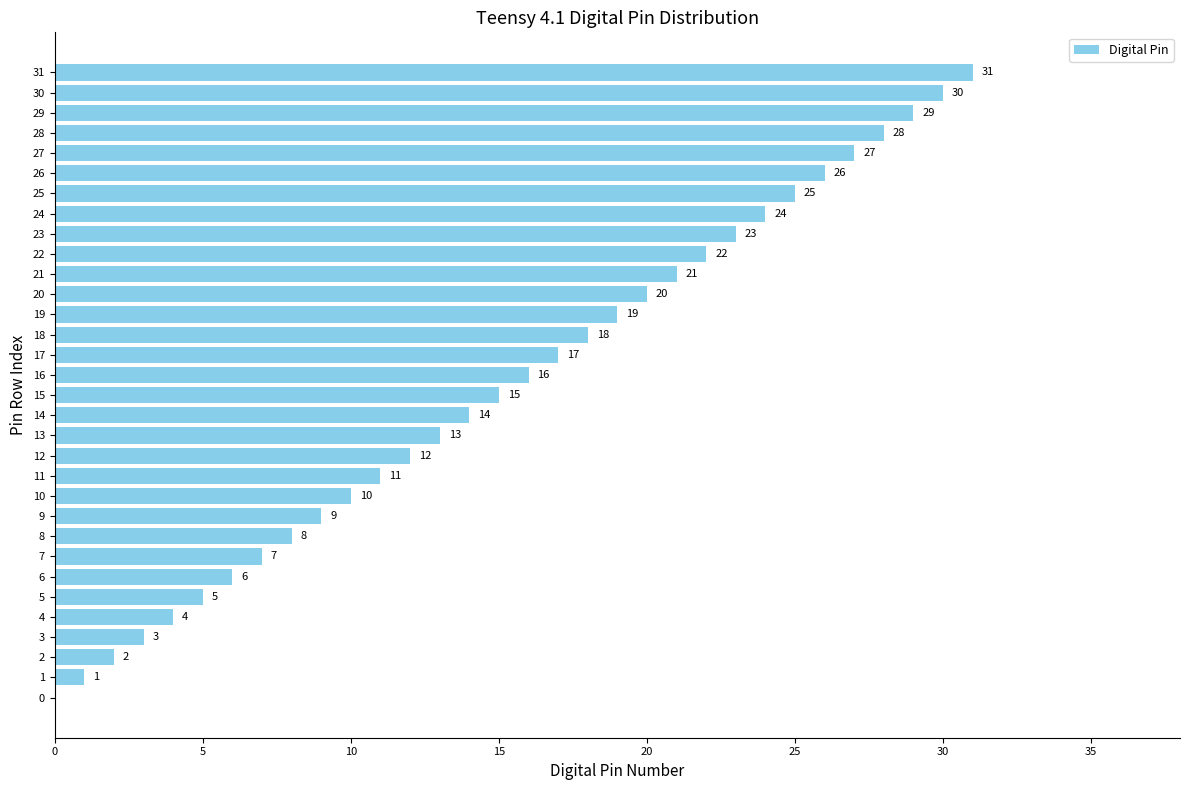

What is the approximate value at 24?

24